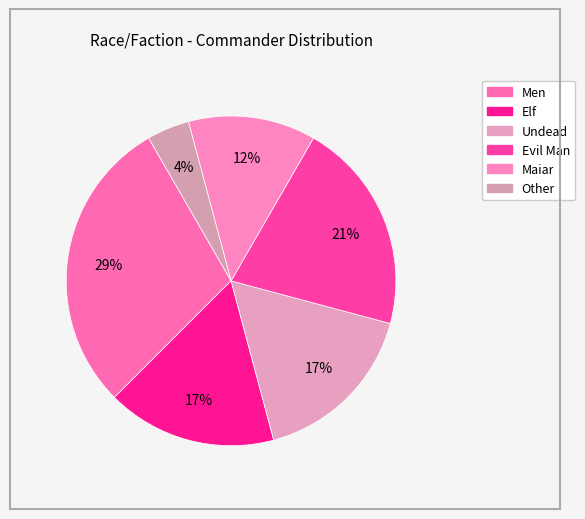

Is Other the majority of the pie?

No